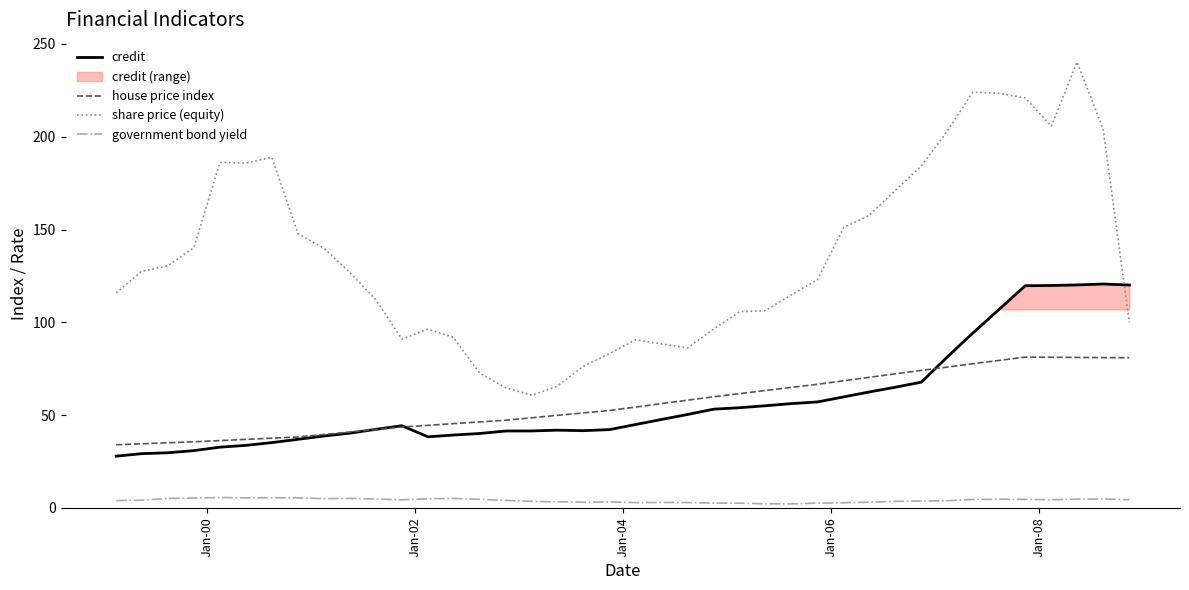

True or false: government bond yield and credit cross at least once.

False